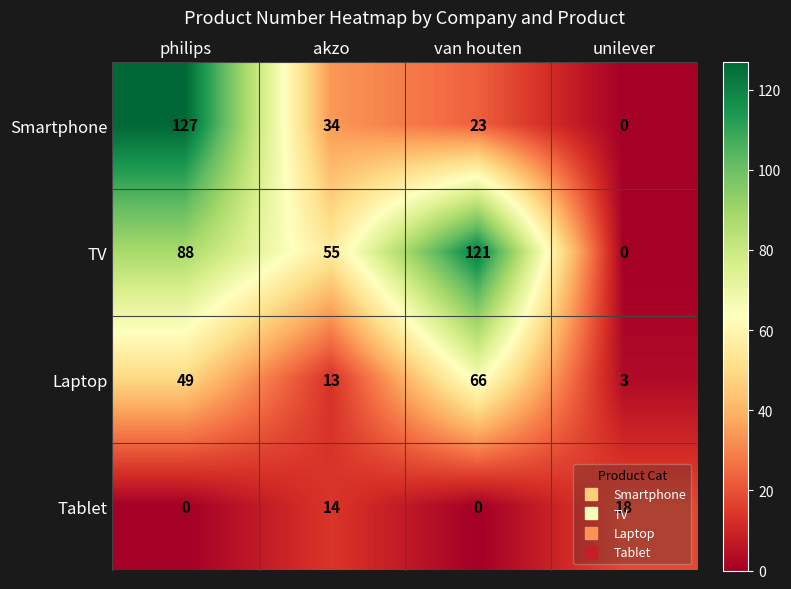

What is the spread (max minus min) of values at unilever?

18